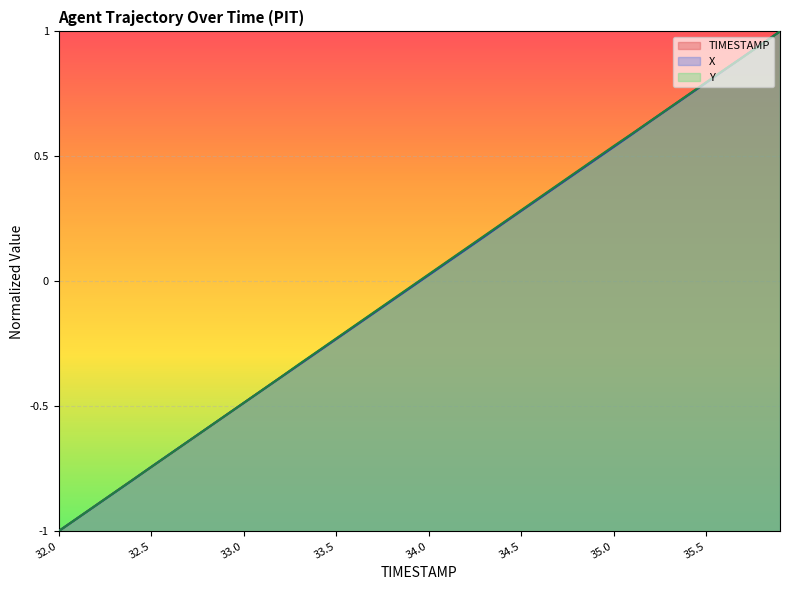

At which label is TIMESTAMP closest to 0?

33.9